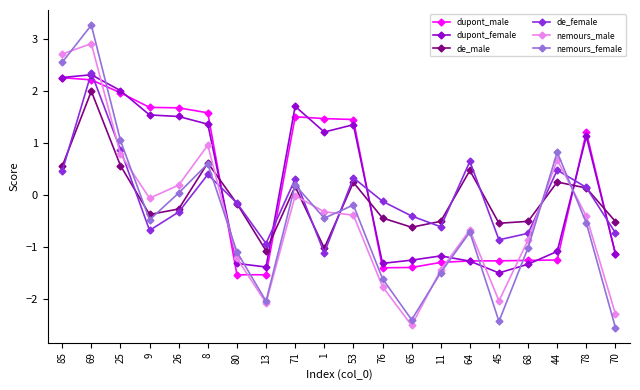

At which label does de_female first exceed 0?

85